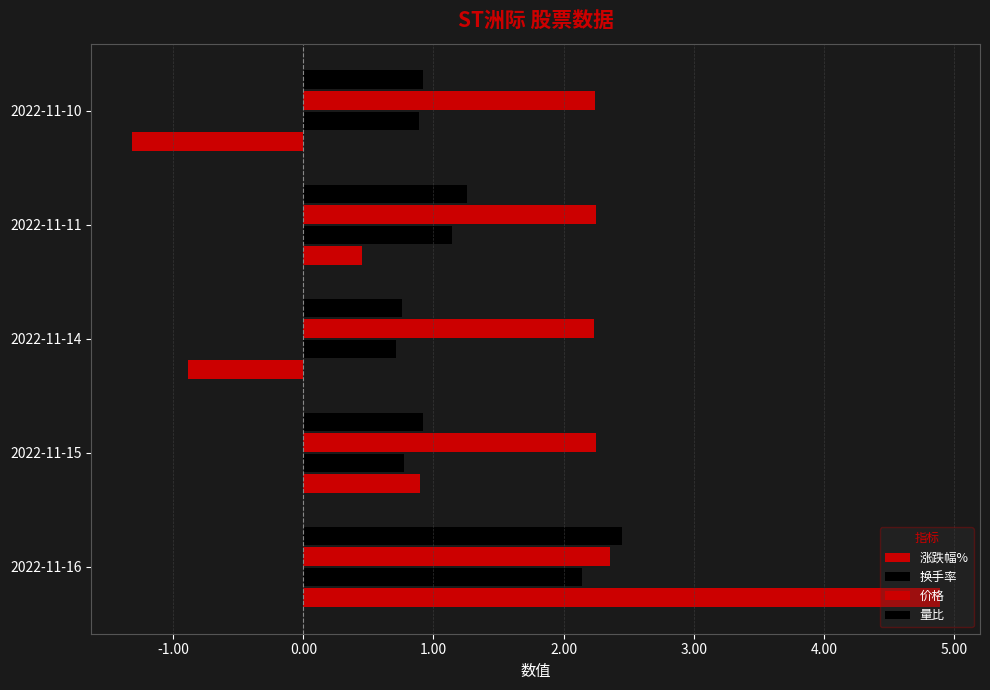

How many distinct data groups are displayed?

4